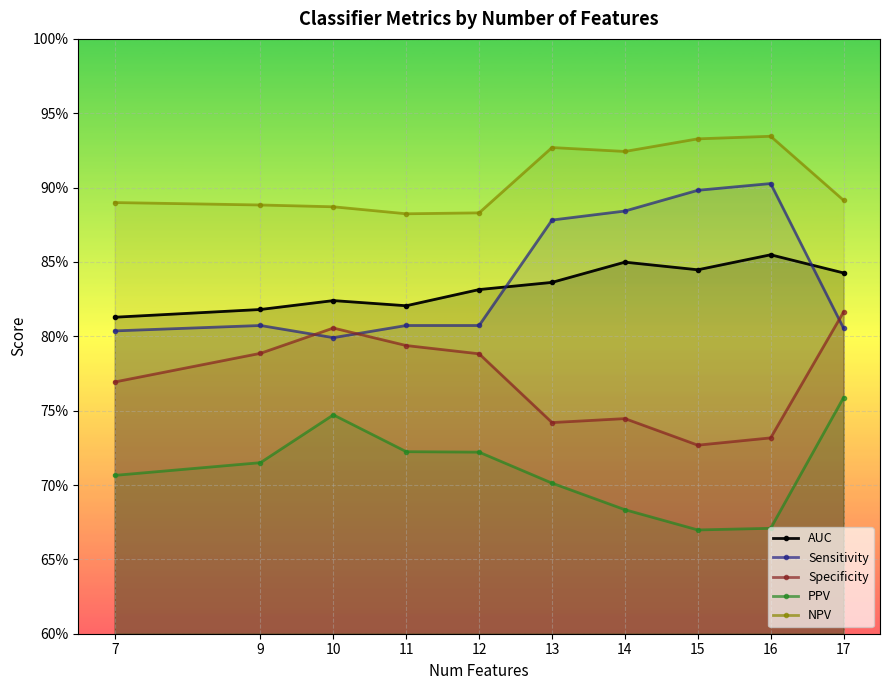

Which series has the largest total across all categories?

NPV